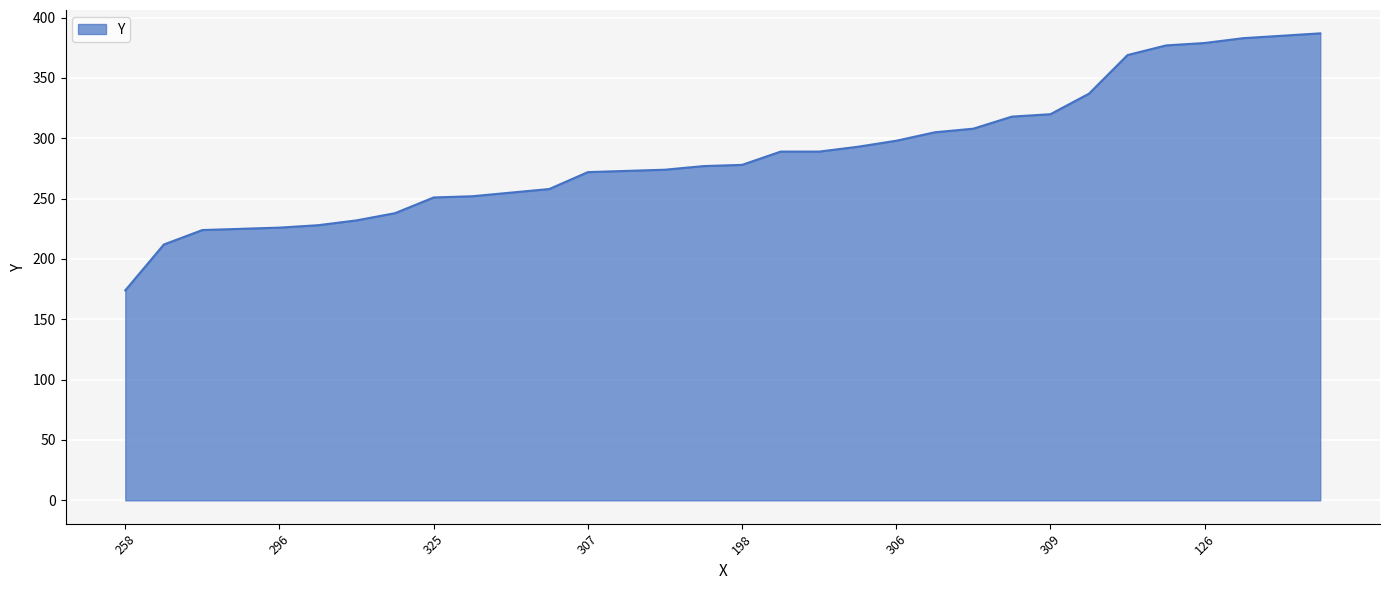

What is the maximum value shown in the chart?

387